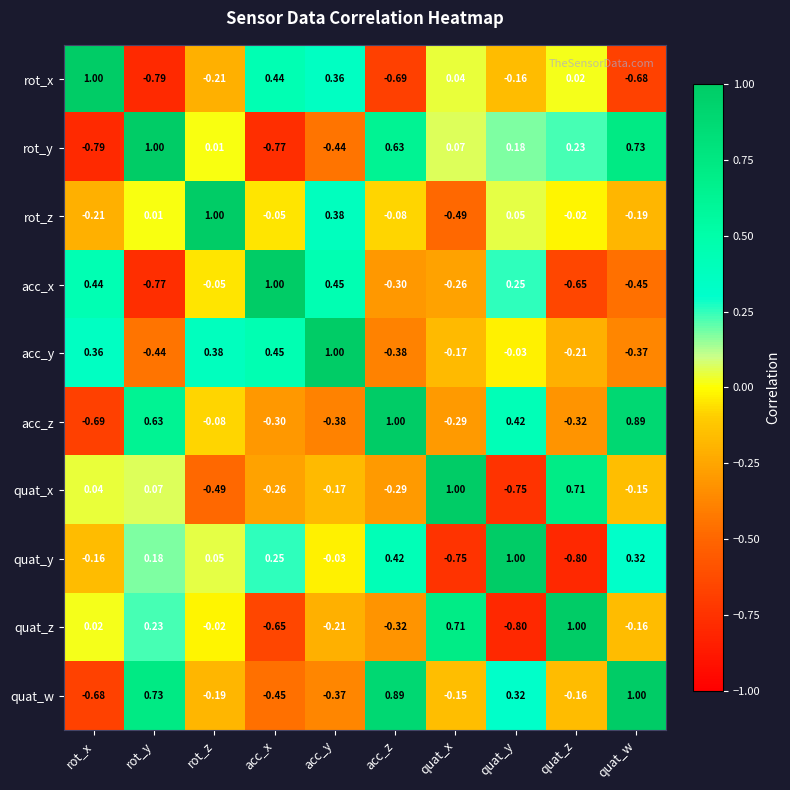

Which series has the largest total across all categories?

quat_w